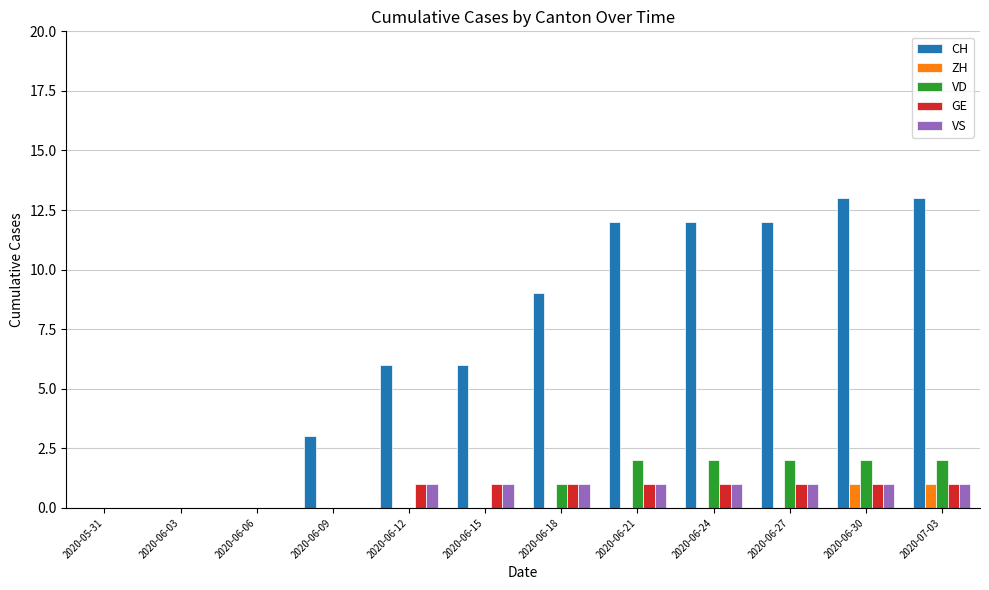

At which label is VD closest to 1?

2020-06-18